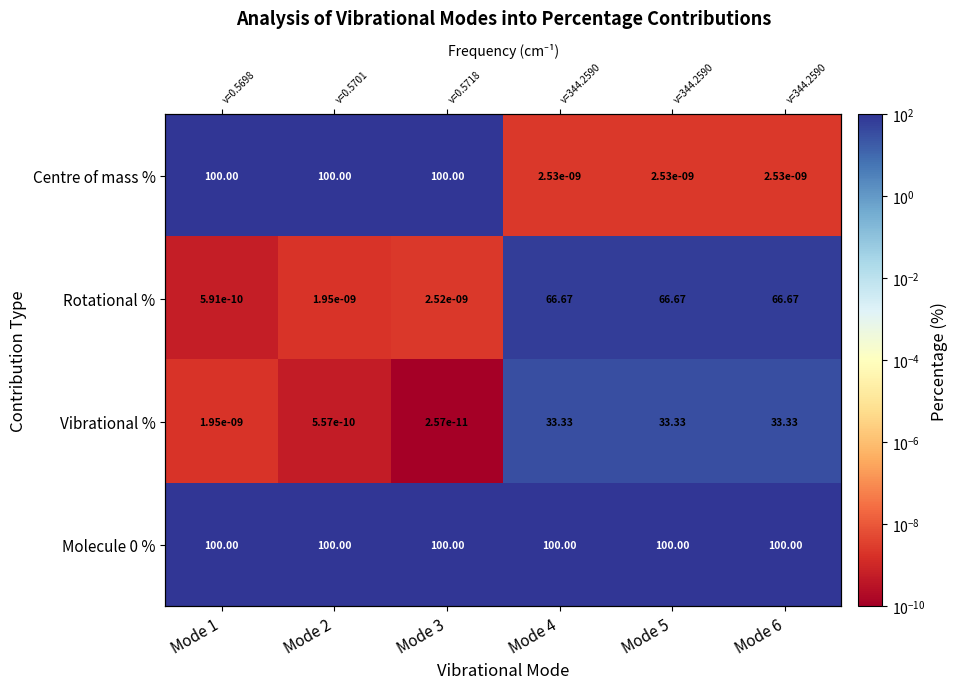

What is the difference between the Vibrational % values at Mode 6 and Mode 1?

33.3